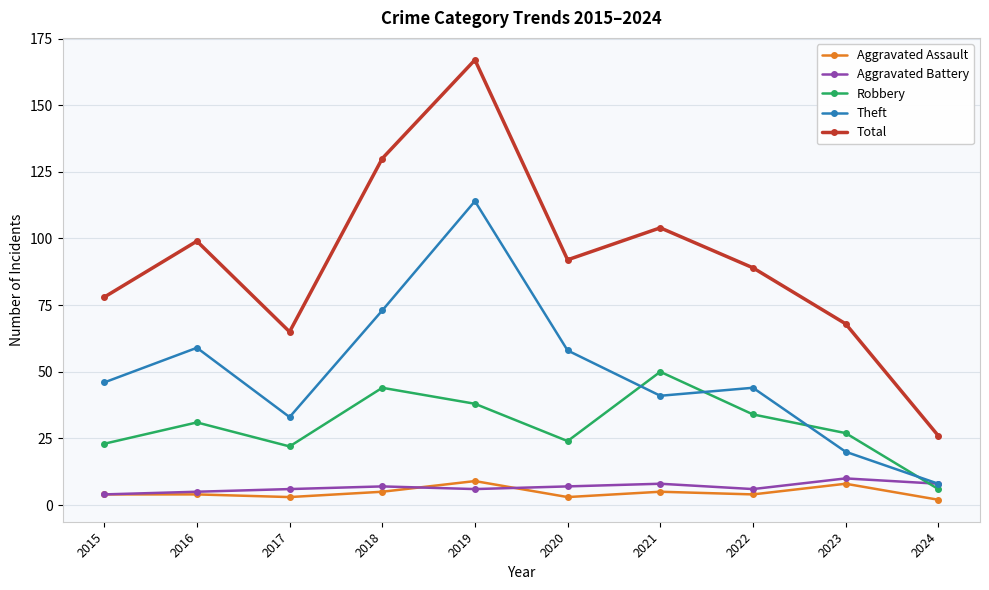

At how many categories does at least one series exceed 40?

9